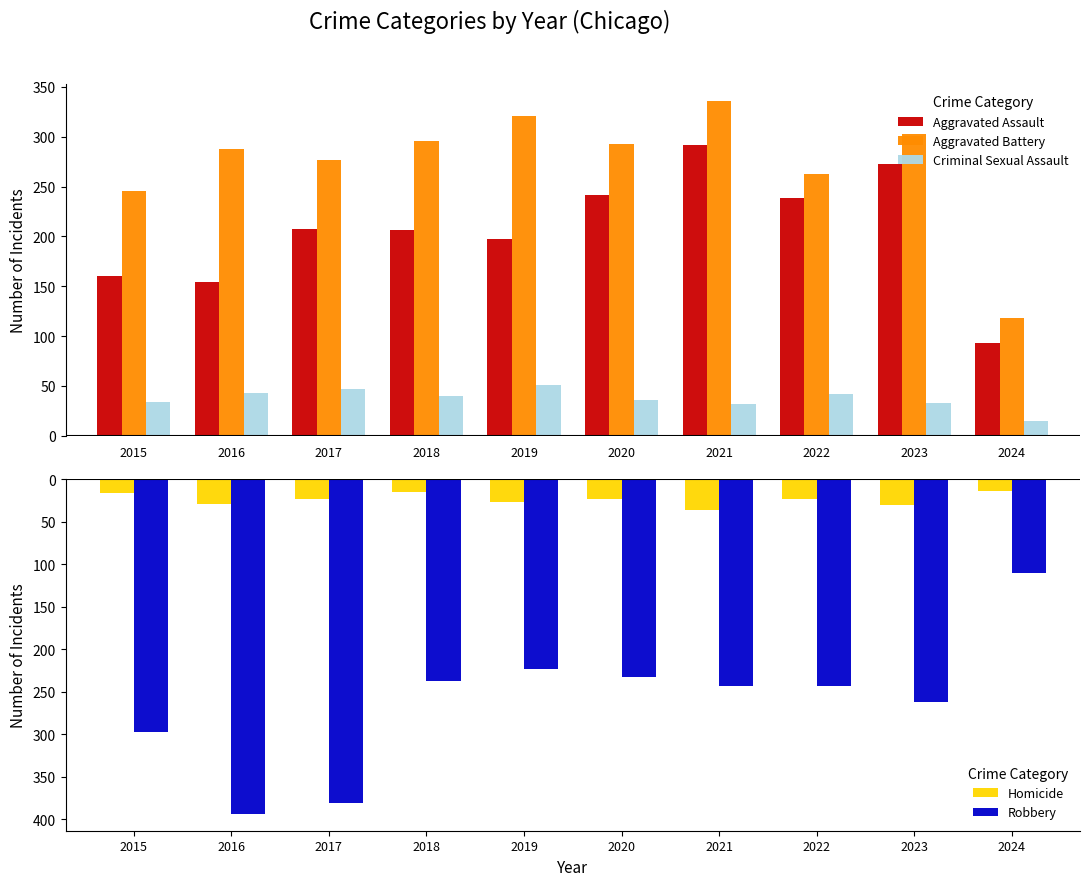

At which label does Robbery reach its peak?

2024